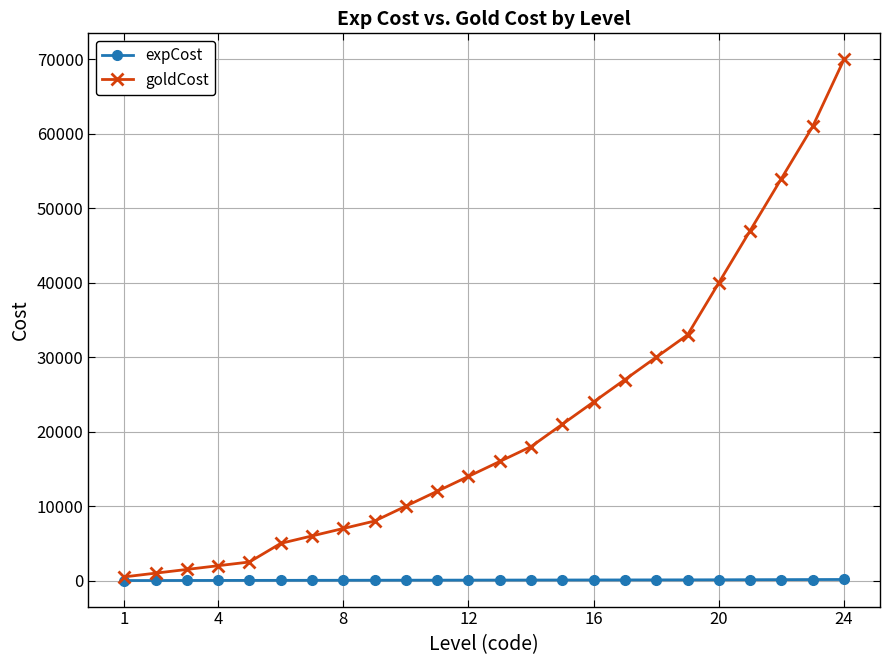

At how many categories does at least one series exceed 13184?

13